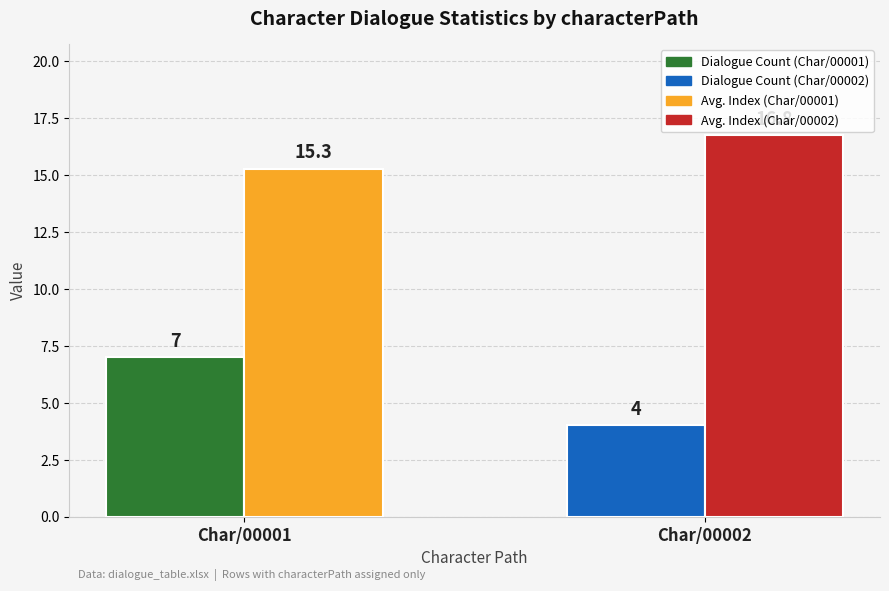

At which category is the sum across all series the highest?

Char/00001